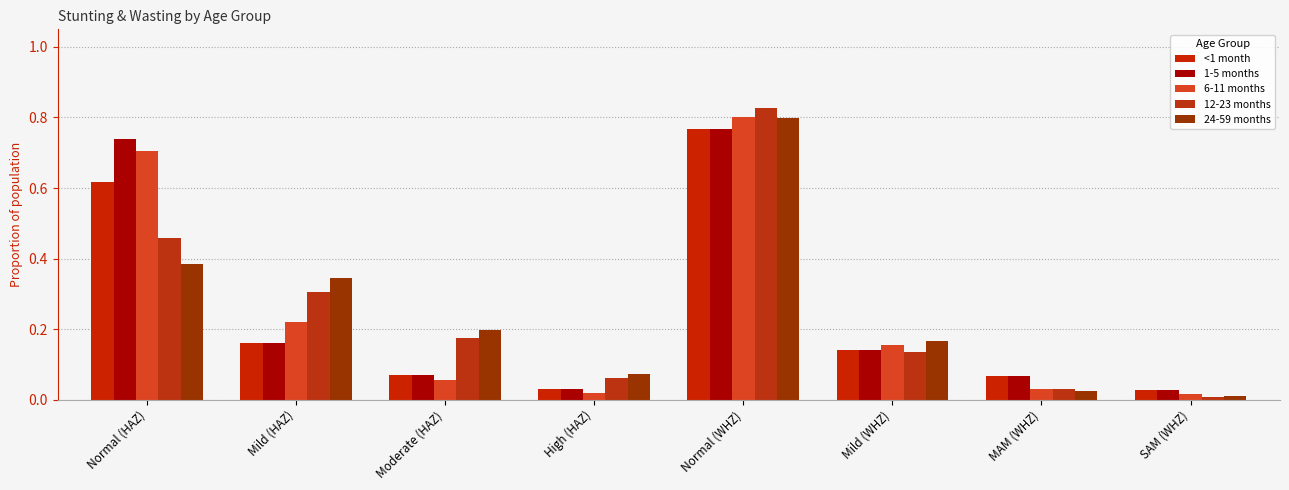

At which label does 6-11 months reach its peak?

Normal (WHZ)